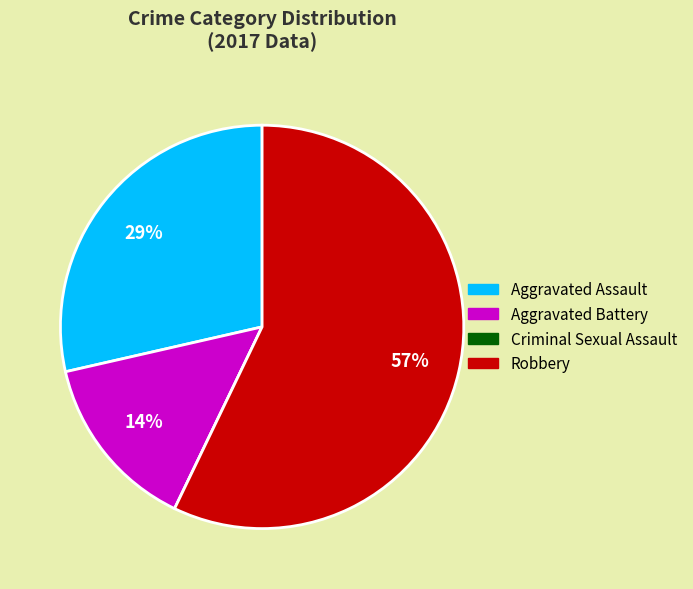

Which has a higher value, Robbery or Aggravated Battery?

Robbery